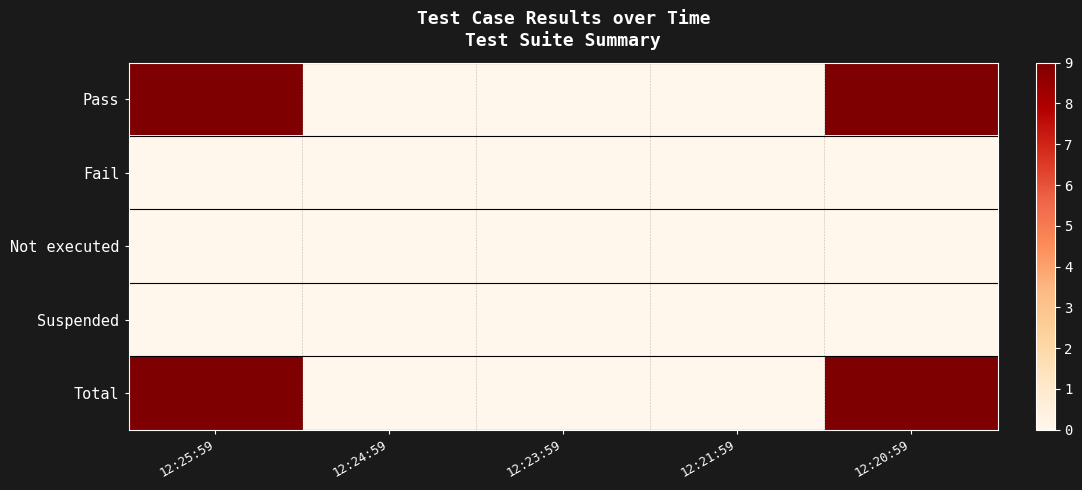

Which series changed the most between 12:23:59 and 12:20:59?

Pass